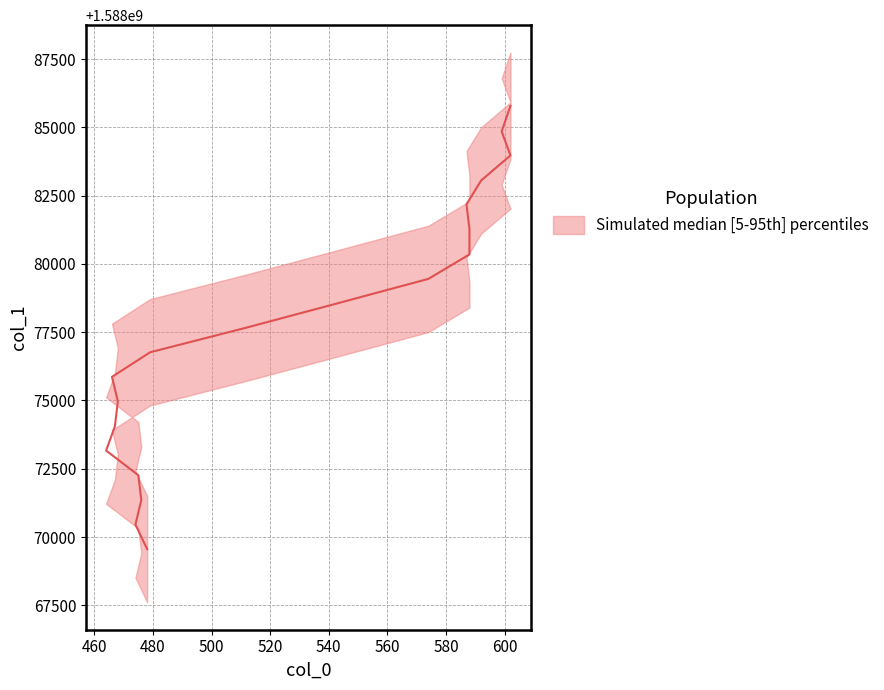

The value at 599 is 2295320909. True or false?

False